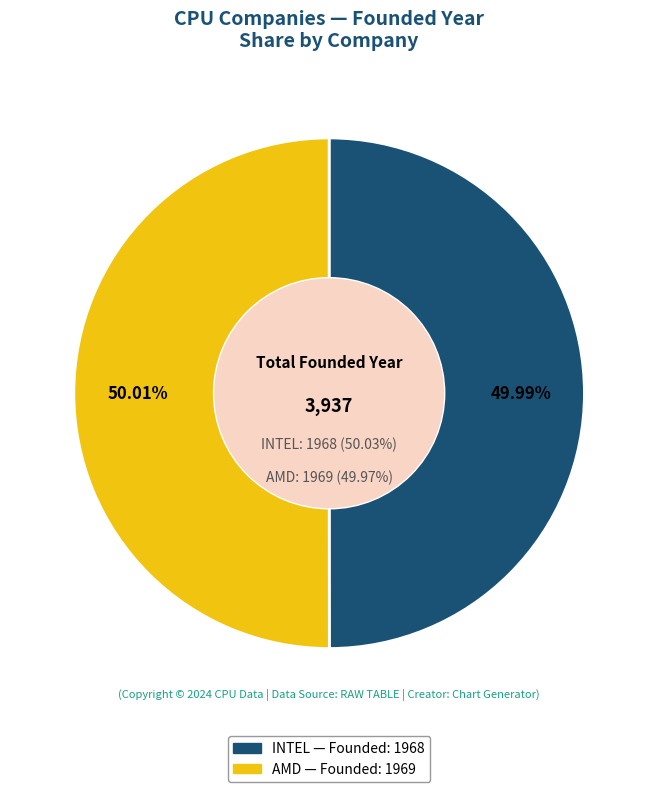

Count the number of slices in the pie.

2